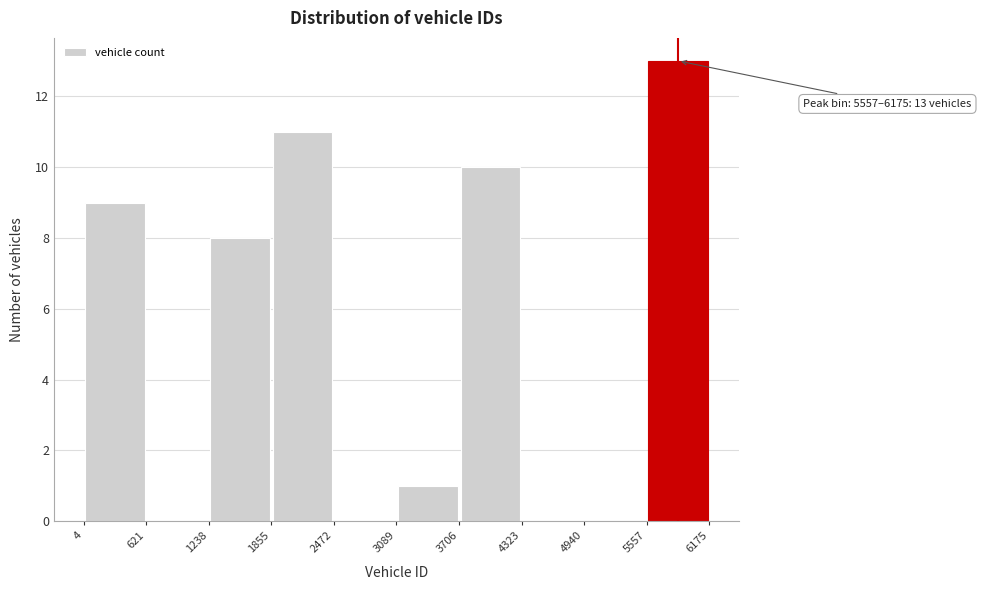

Which range on the x-axis has the tallest bar?

5557 to 6175